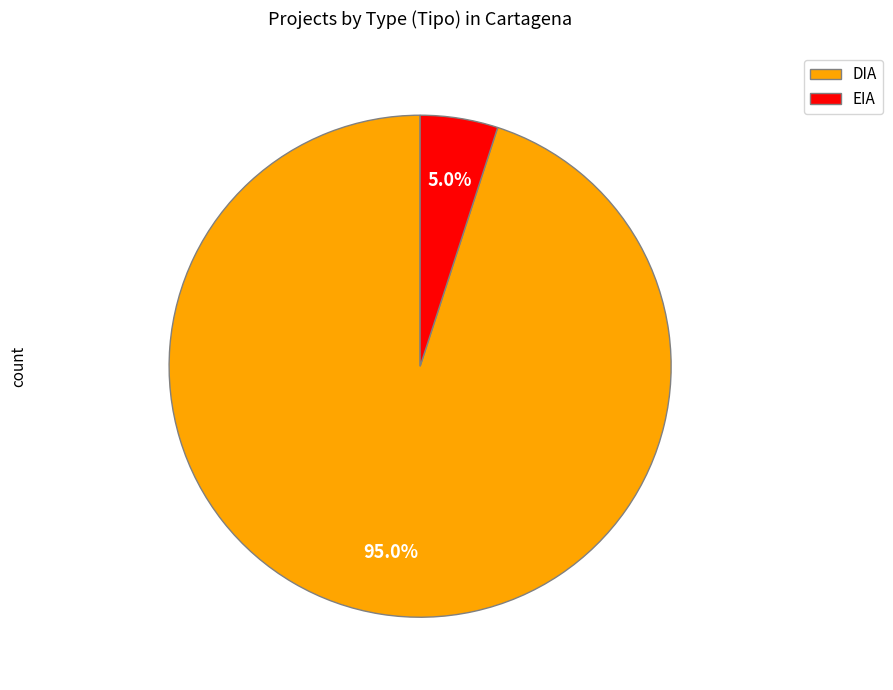

Is it true that EIA is 18% of the pie?

False